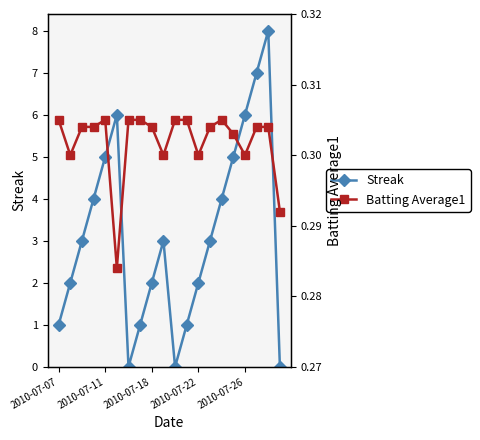

Reading left to right, what are all the values shown in this chart?

Streak: 1.0	2.0	3.0	4.0	5.0	6.0	0.0	1.0	2.0	3.0	0.0	1.0	2.0	3.0	4.0	5.0	6.0	7.0	8.0	0.0
Batting Average1: 0.3	0.3	0.3	0.3	0.3	0.3	0.3	0.3	0.3	0.3	0.3	0.3	0.3	0.3	0.3	0.3	0.3	0.3	0.3	0.3